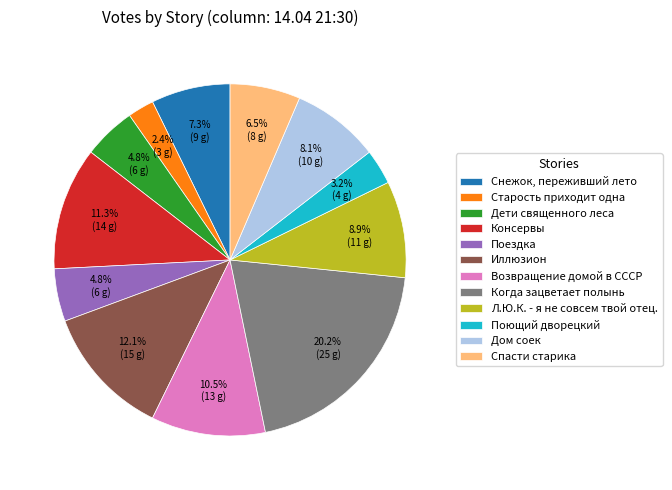

Which slice is the largest?

Когда зацветает полынь